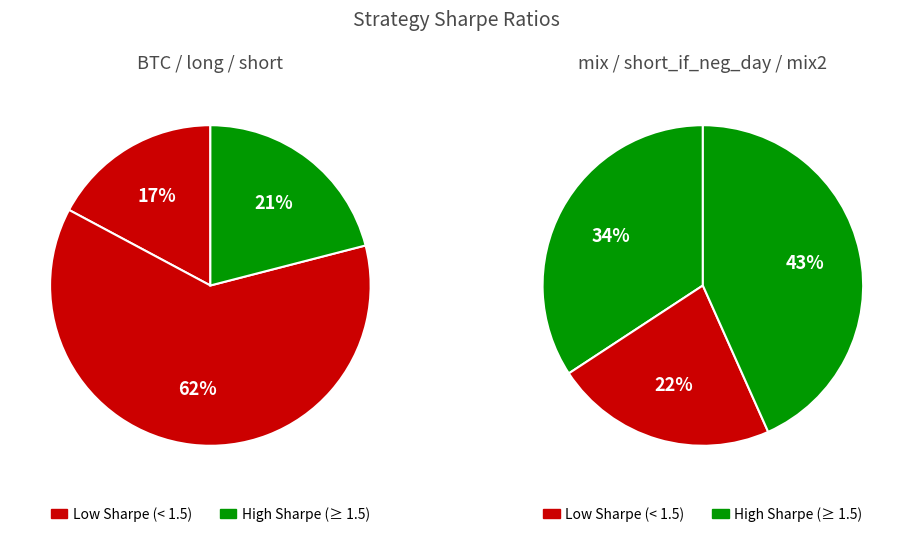

What is the change in value from mix to short_if_neg_day?

-1.1